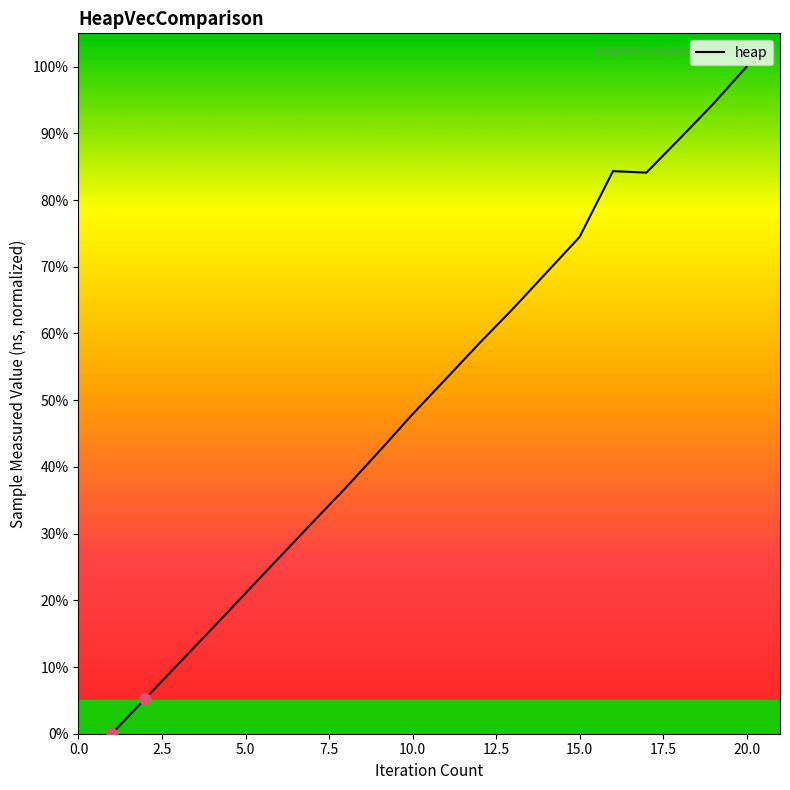

What is the maximum value shown in the chart?

100.0